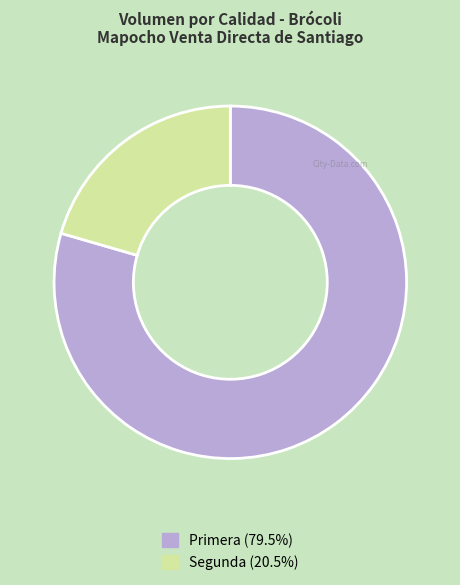

Is there a majority slice in this chart?

Yes